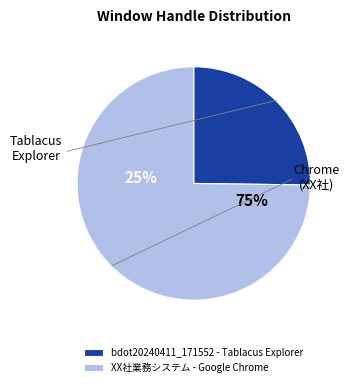

Approximately how many times larger is the value at bdot20240411_171552 - Tablacus Explorer compared to XX社業務システム - Google Chrome?

0.3